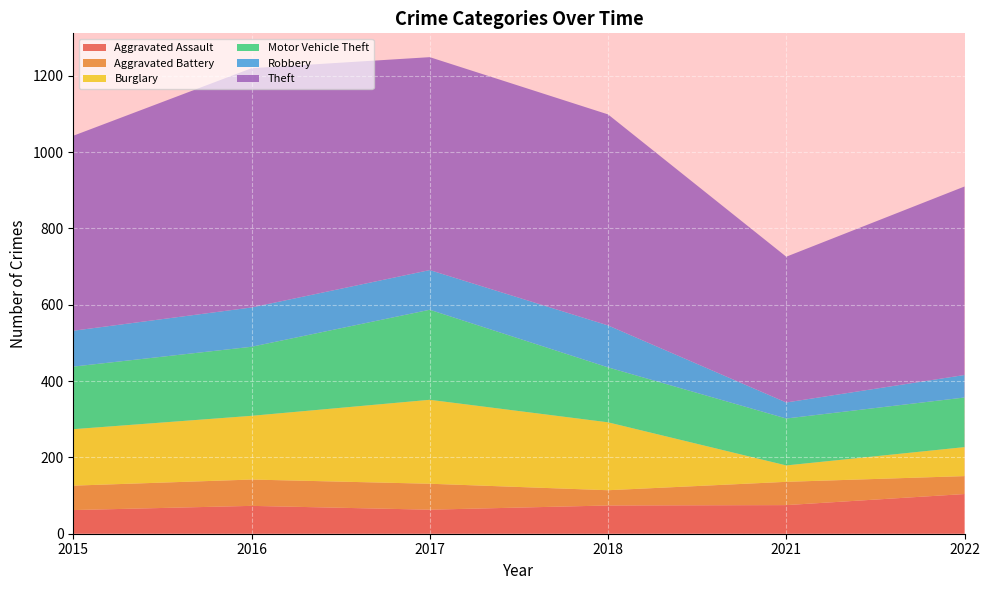

Reading left to right, transcribe all the data shown in this chart.

Aggravated Assault: 62	73	63	74	75	104
Aggravated Battery: 64	69	68	40	61	47
Burglary: 148	167	220	178	43	76
Motor Vehicle Theft: 164	181	236	144	123	130
Robbery: 94	103	104	110	42	59
Theft: 511	627	558	553	382	494